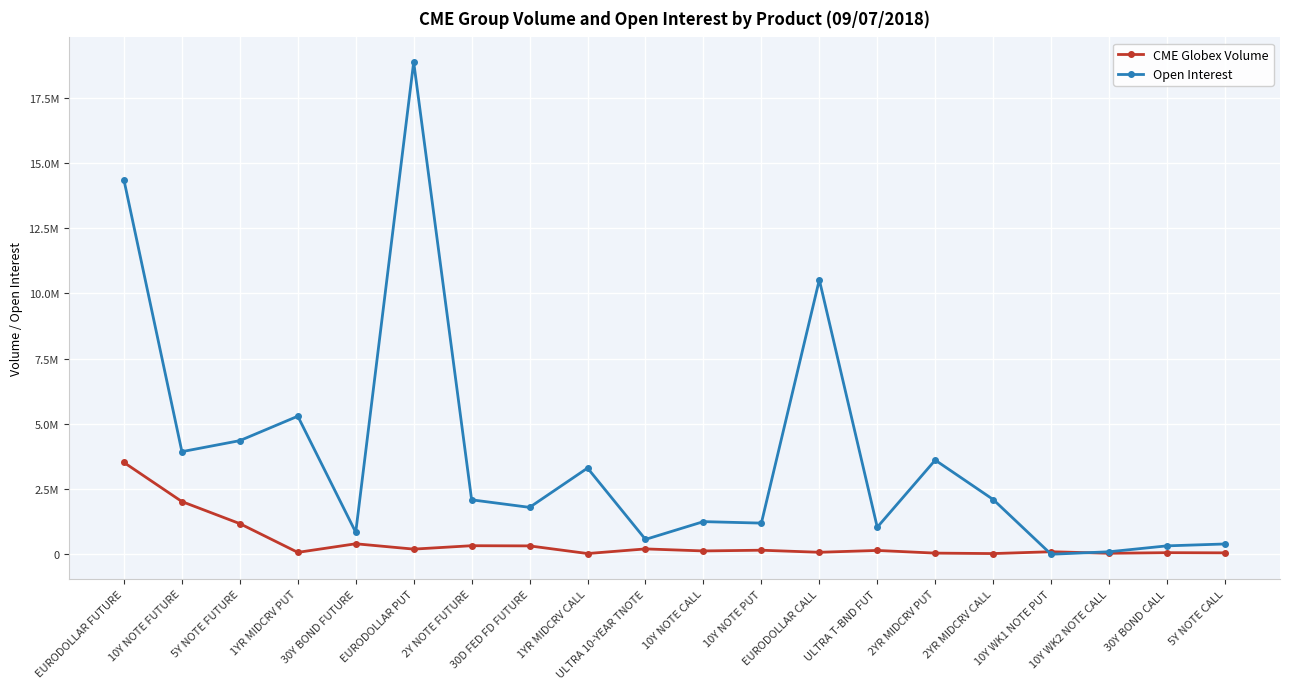

Where do CME Globex Volume and Open Interest first cross each other?

2YR MIDCRV CALL and 10Y WK1 NOTE PUT